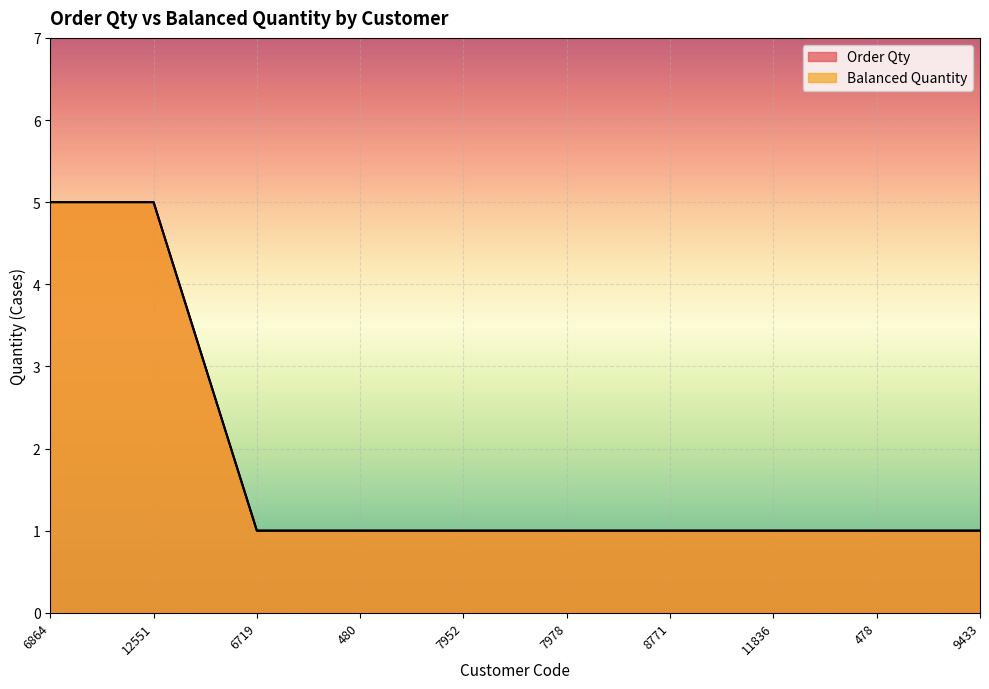

Reading left to right, extract all data points from this chart.

Order Qty: 6864=5	12551=5	6719=1	480=1	7952=1	7978=1	8771=1	11836=1	478=1	9433=1
Balanced Quantity: 6864=5	12551=5	6719=1	480=1	7952=1	7978=1	8771=1	11836=1	478=1	9433=1